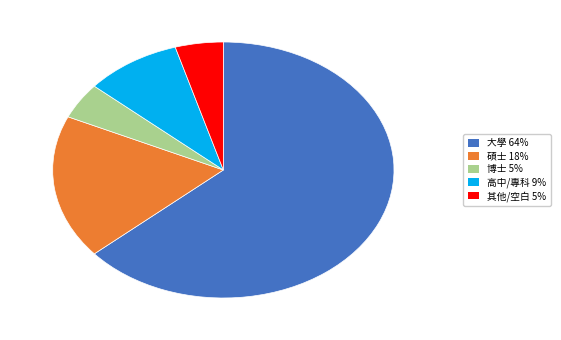

Does any single category account for the majority?

Yes